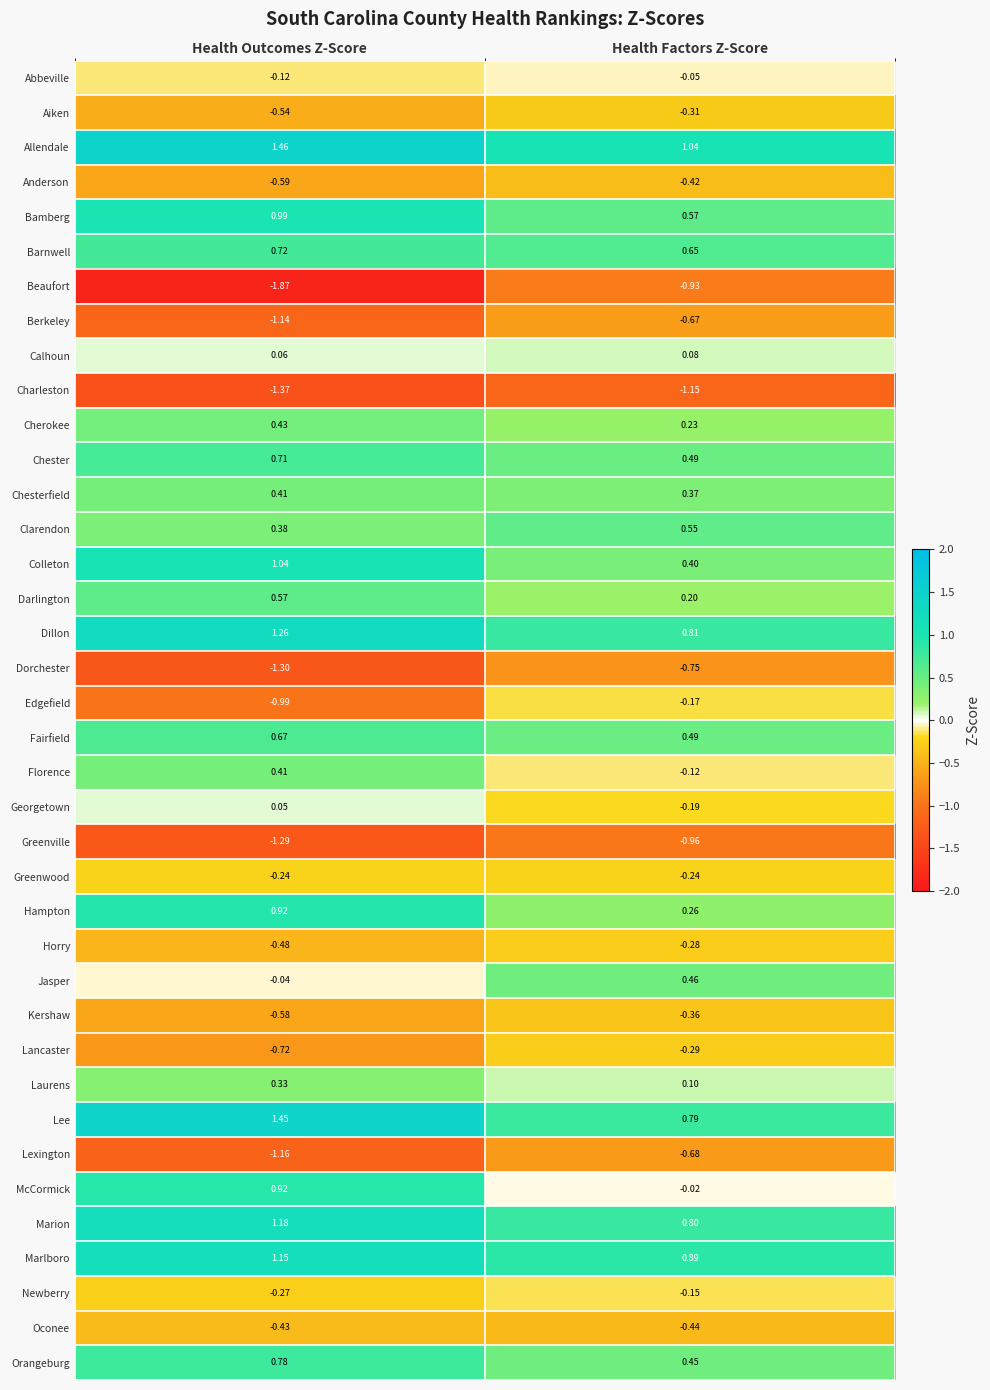

Is the value of Orangeburg at Health Factors Z-Score greater than the value of Florence at Health Factors Z-Score?

Yes